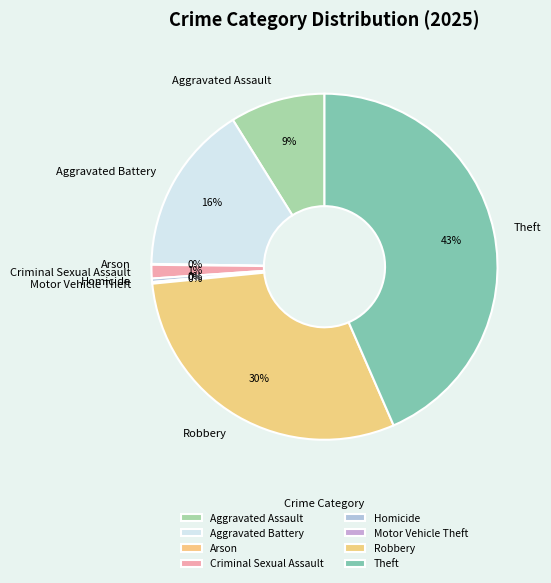

Do Aggravated Battery and Criminal Sexual Assault together represent more than half of the pie?

No